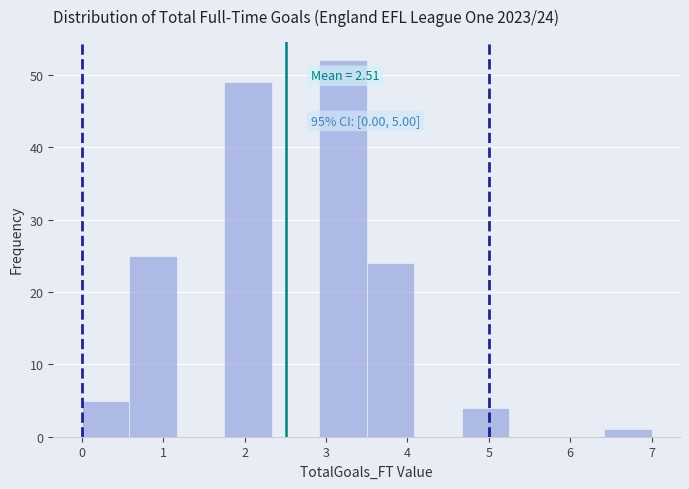

Which range on the x-axis has the tallest bar?

2.9 to 3.5